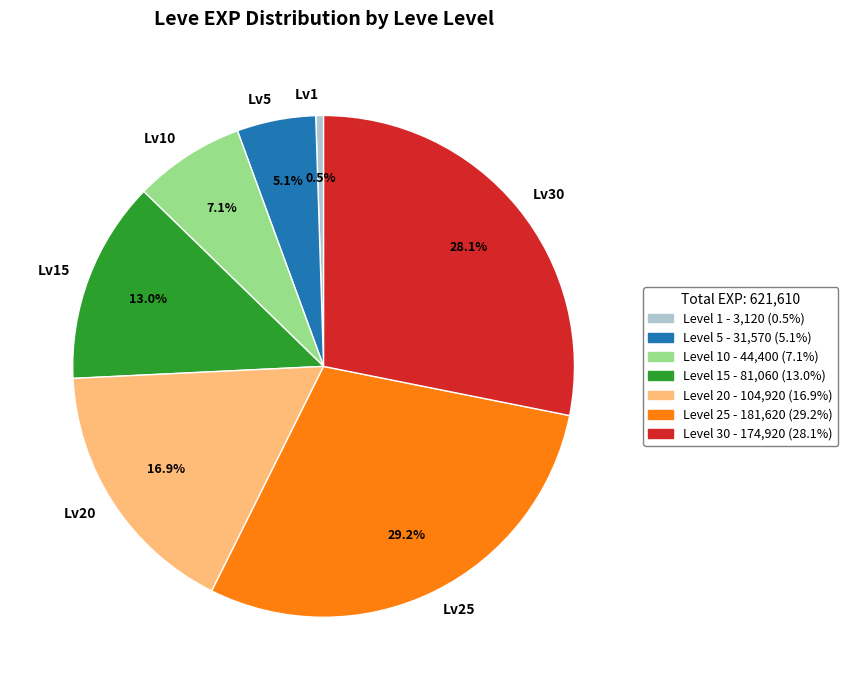

Is there a majority slice in this chart?

No